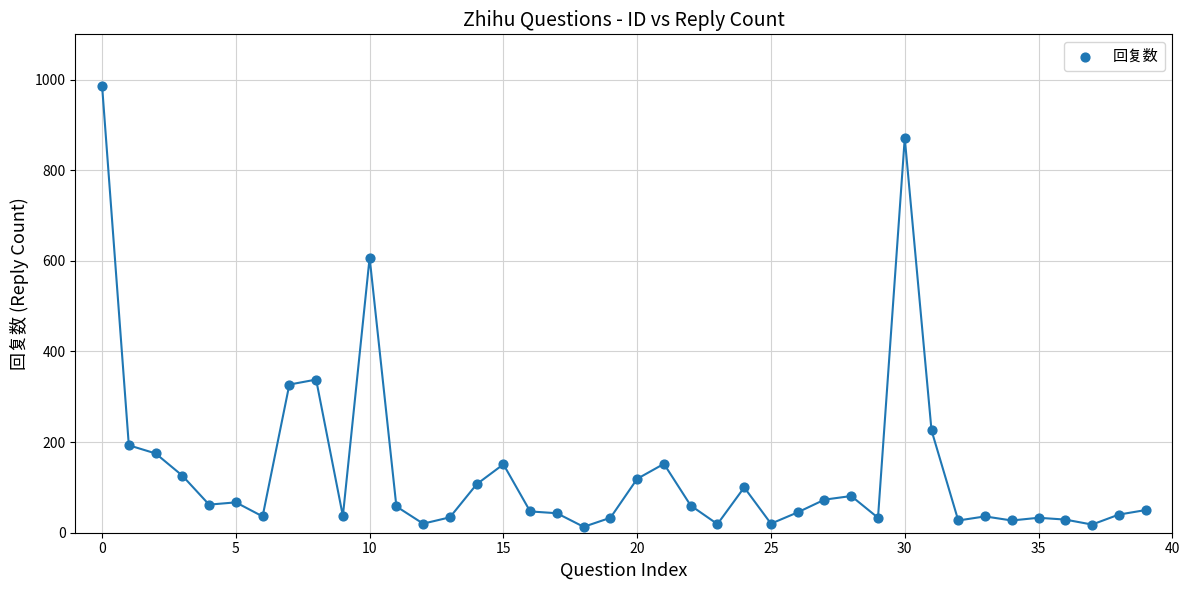

What is the range of Y values (max minus min)?

974